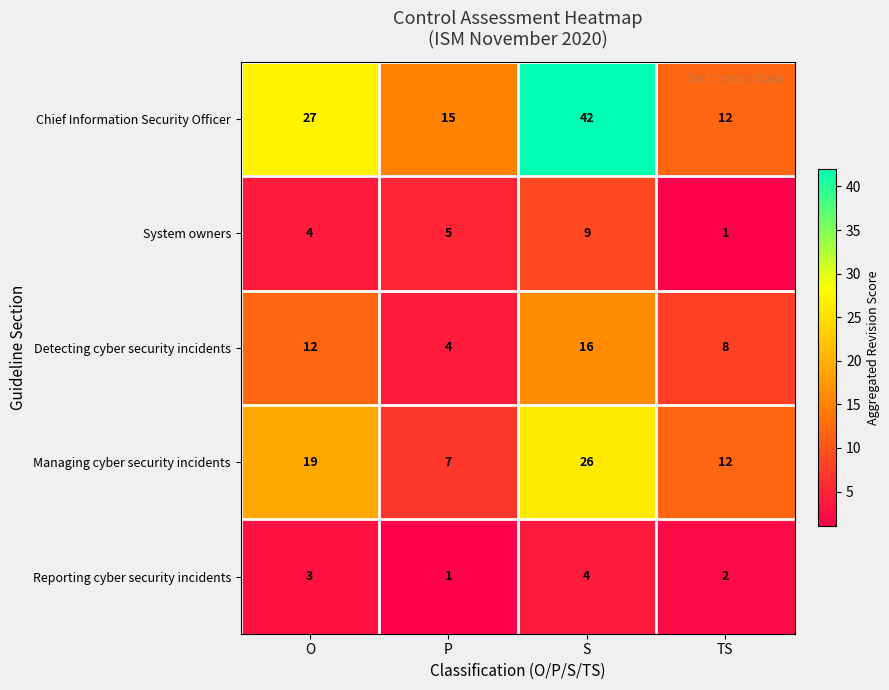

What is the sum of all Detecting cyber security incidents values?

40